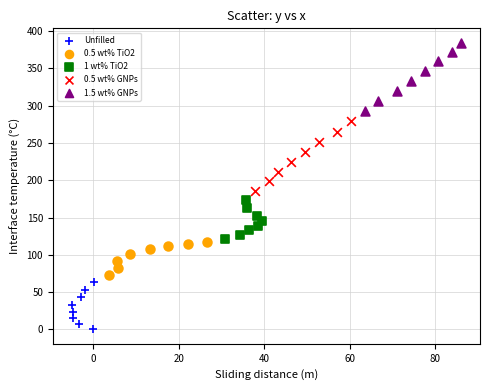

Which series reaches the maximum Y coordinate?

1.5 wt% GNPs